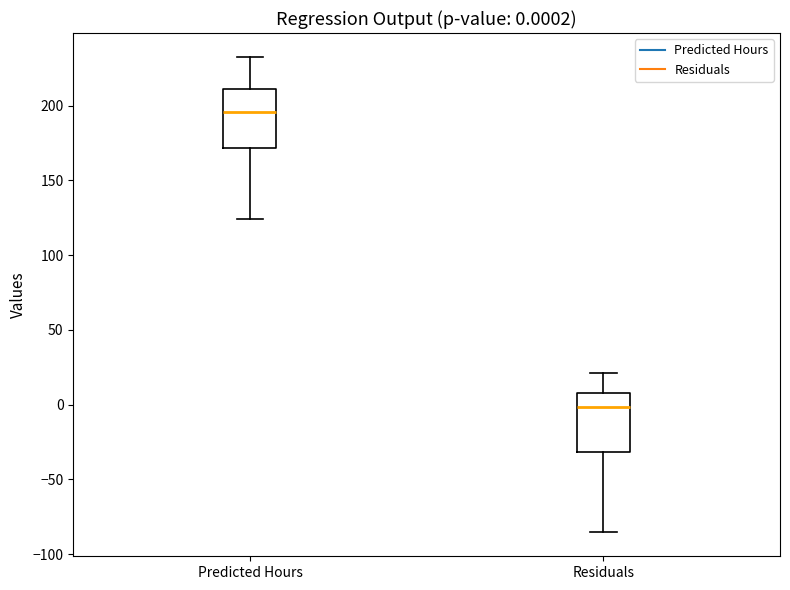

Which box has the highest median line?

Predicted Hours